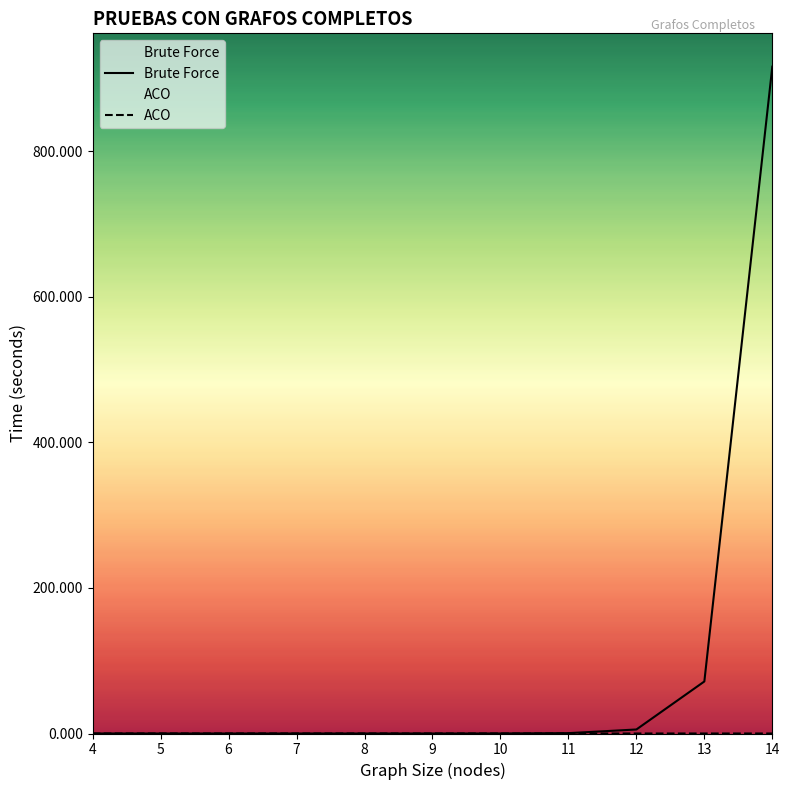

Between 8 and 12, which series saw the biggest shift?

Brute Force